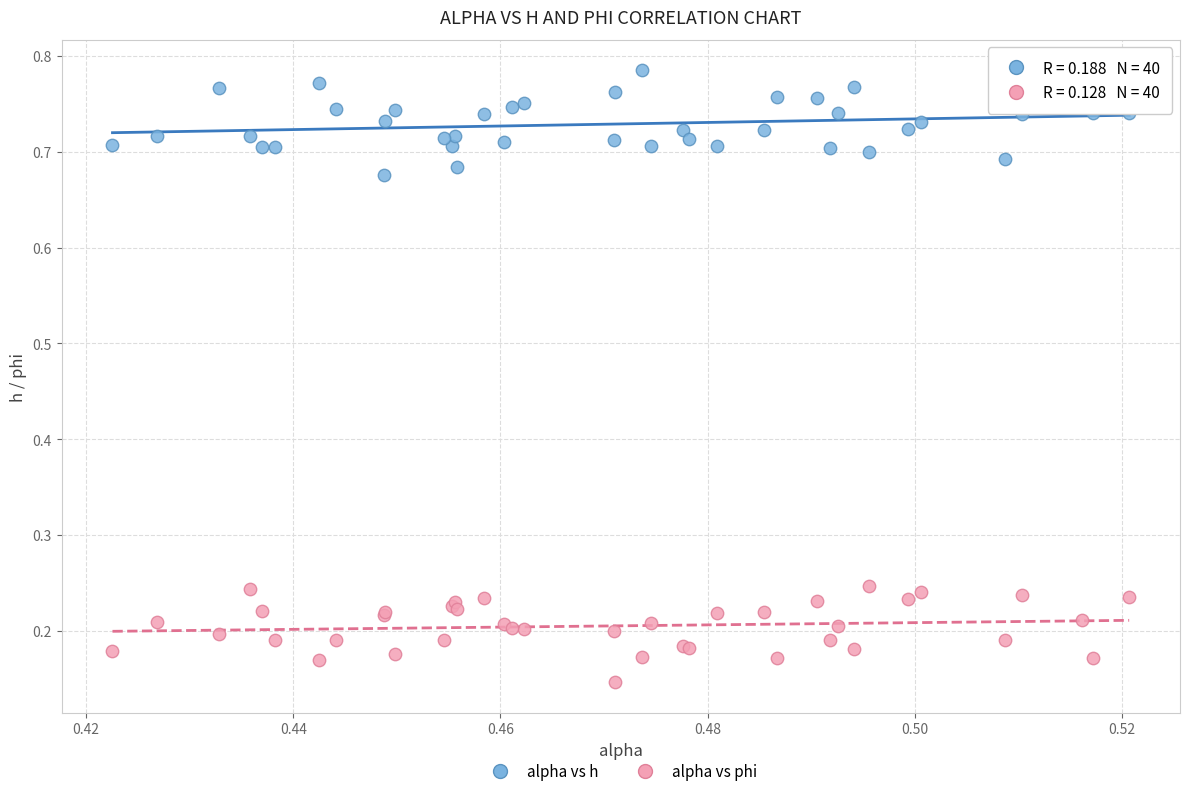

Which series contains the highest Y value?

alpha vs h